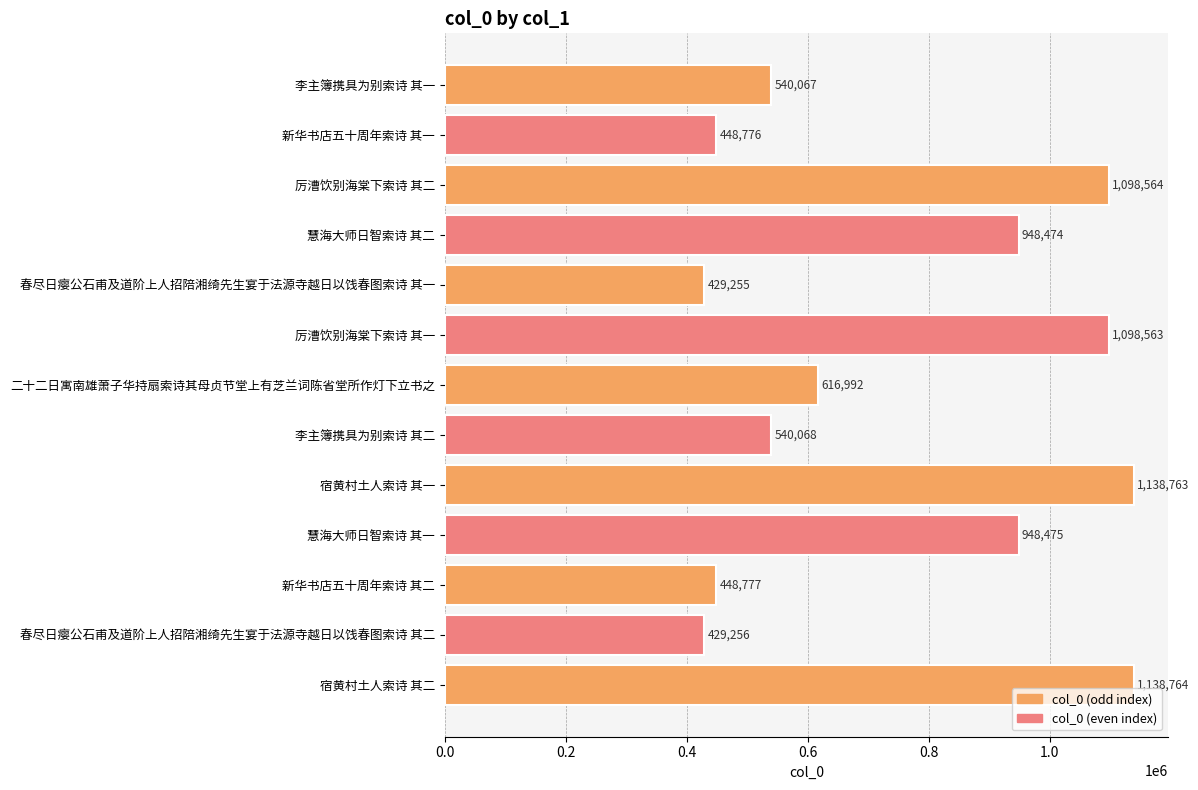

Reading bottom to top, transcribe all the data shown in this chart.

1138764	429256	448777	948475	1138763	540068	616992	1098563	429255	948474	1098564	448776	540067